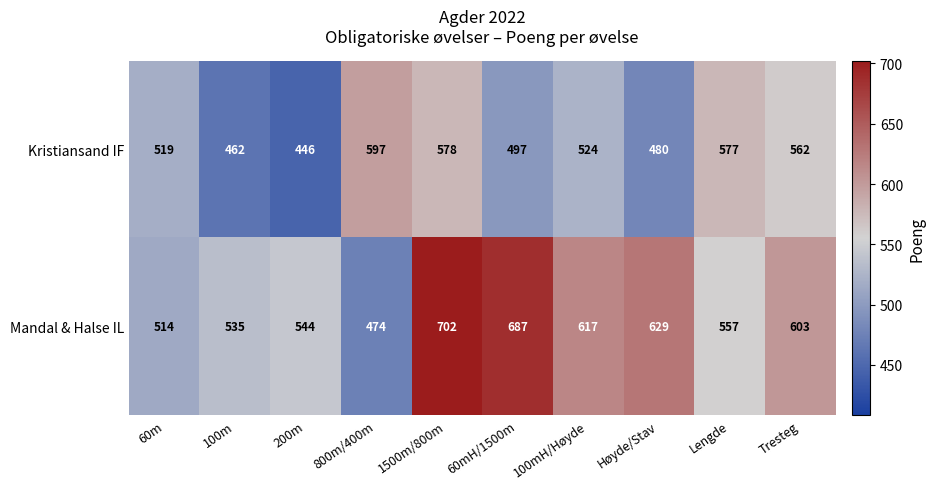

Which series has the widest spread of values?

Mandal & Halse IL